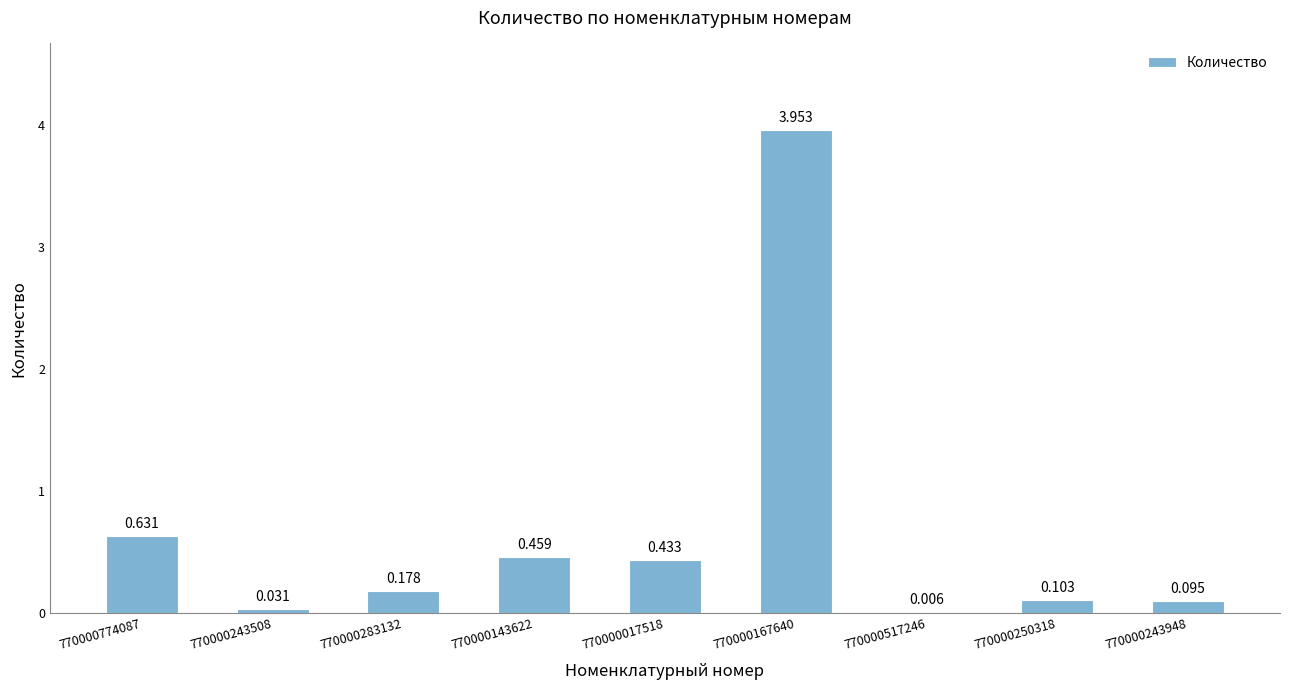

What is the maximum value shown in the chart?

4.0